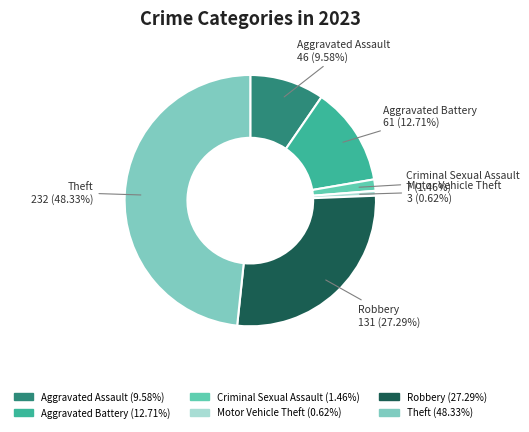

Is it true that Aggravated Assault is 15% of the pie?

False